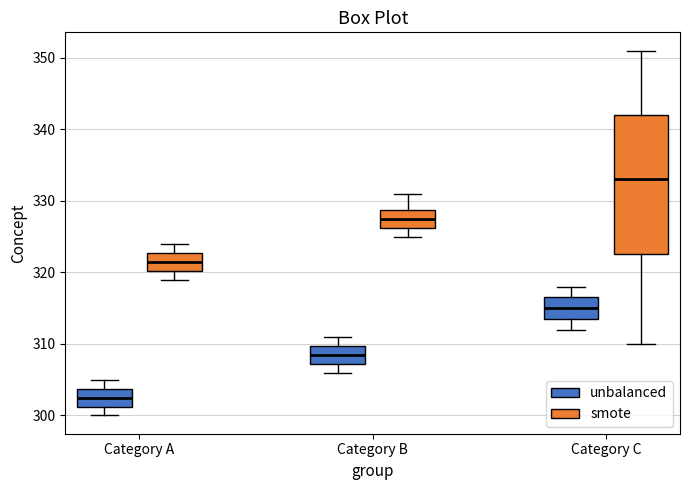

Comparing the boxes themselves (not the whiskers), which one is the tallest?

Category C (smote)